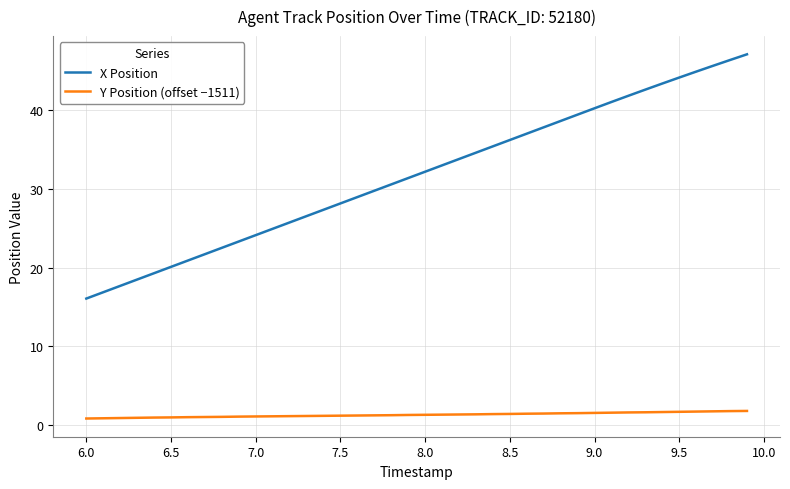

What is the greatest value displayed?

47.0